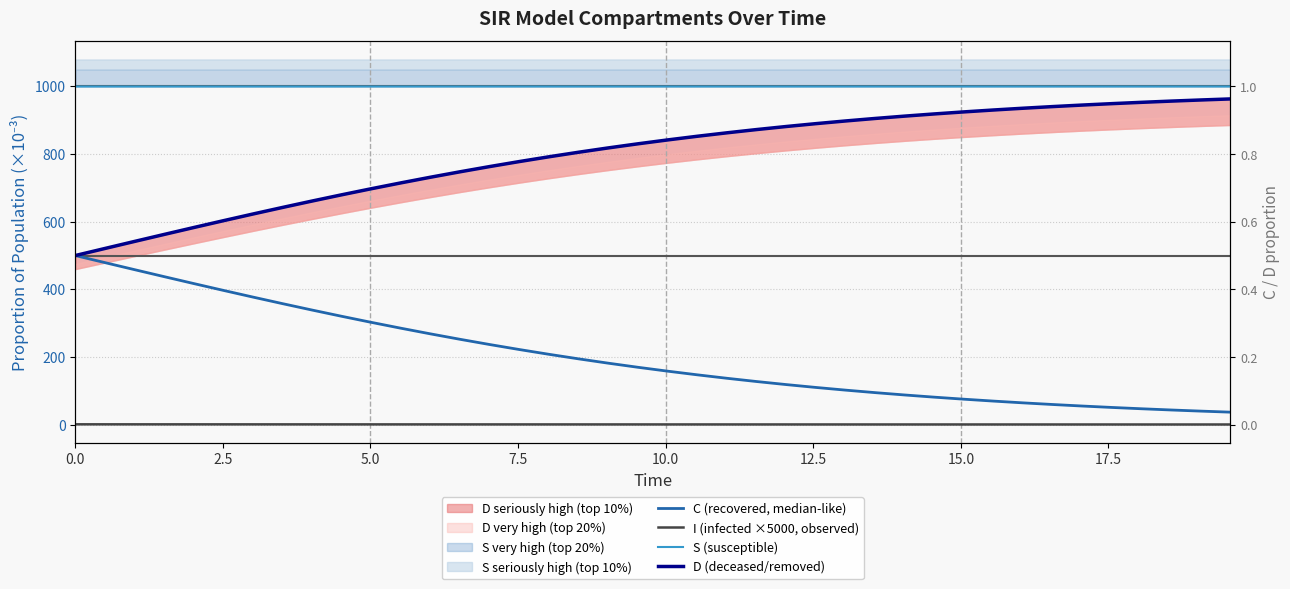

True or false: C (recovered, median-like) and I (infected ×5000, observed) intersect in this chart.

False